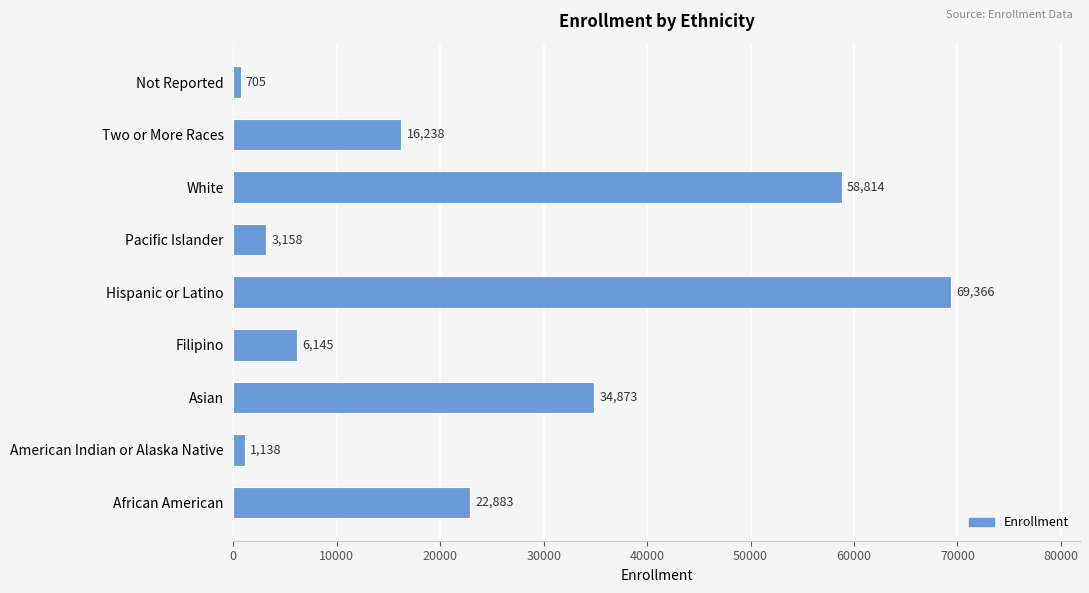

Between Not Reported and African American, which is larger?

African American